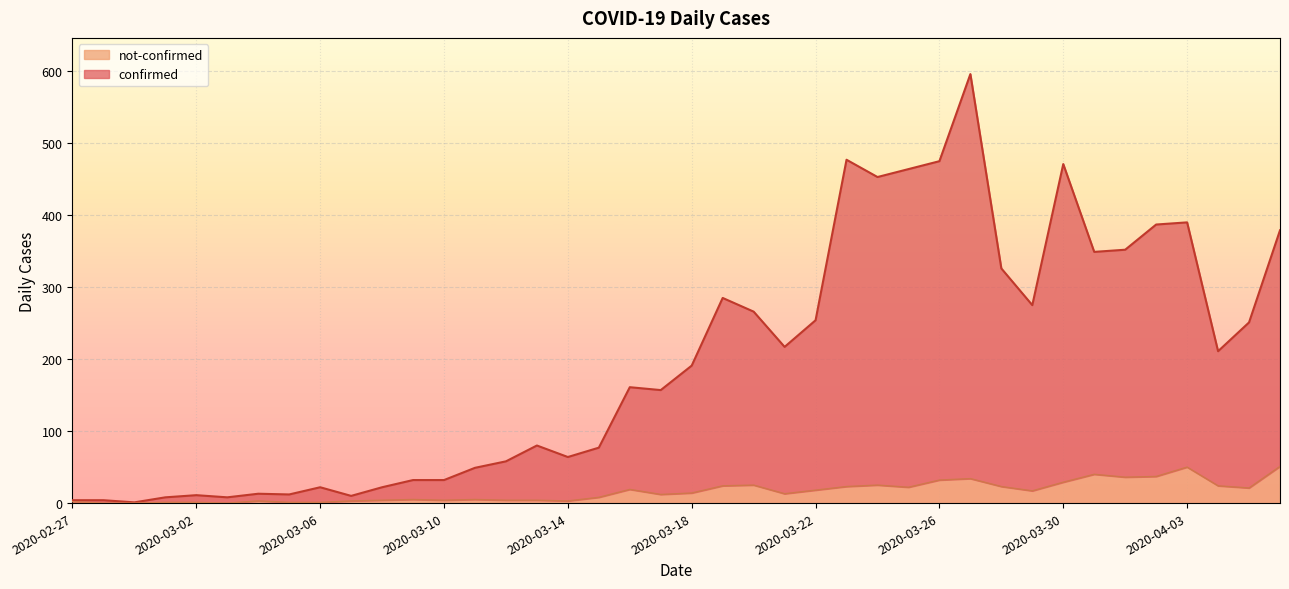

Reading left to right, what are all the values shown in this chart?

confirmed: 2020-02-27=4	2020-02-28=4	2020-02-29=1	2020-03-01=8	2020-03-02=11	2020-03-03=8	2020-03-04=13	2020-03-05=12	2020-03-06=22	2020-03-07=10	2020-03-08=22	2020-03-09=32	2020-03-10=32	2020-03-11=49	2020-03-12=58	2020-03-13=80	2020-03-14=64	2020-03-15=77	2020-03-16=161	2020-03-17=157	2020-03-18=191	2020-03-19=285	2020-03-20=266	2020-03-21=217	2020-03-22=254	2020-03-23=477	2020-03-24=453	2020-03-25=464	2020-03-26=475	2020-03-27=596	2020-03-28=326	2020-03-29=275	2020-03-30=471	2020-03-31=349	2020-04-01=352	2020-04-02=387	2020-04-03=390	2020-04-04=211	2020-04-05=251	2020-04-06=379
not-confirmed: 2020-02-27=2	2020-02-28=0	2020-02-29=0	2020-03-01=1	2020-03-02=1	2020-03-03=0	2020-03-04=3	2020-03-05=1	2020-03-06=1	2020-03-07=3	2020-03-08=4	2020-03-09=5	2020-03-10=4	2020-03-11=5	2020-03-12=4	2020-03-13=4	2020-03-14=3	2020-03-15=8	2020-03-16=19	2020-03-17=12	2020-03-18=14	2020-03-19=24	2020-03-20=25	2020-03-21=13	2020-03-22=18	2020-03-23=23	2020-03-24=25	2020-03-25=22	2020-03-26=32	2020-03-27=34	2020-03-28=23	2020-03-29=17	2020-03-30=29	2020-03-31=40	2020-04-01=36	2020-04-02=37	2020-04-03=50	2020-04-04=24	2020-04-05=21	2020-04-06=51